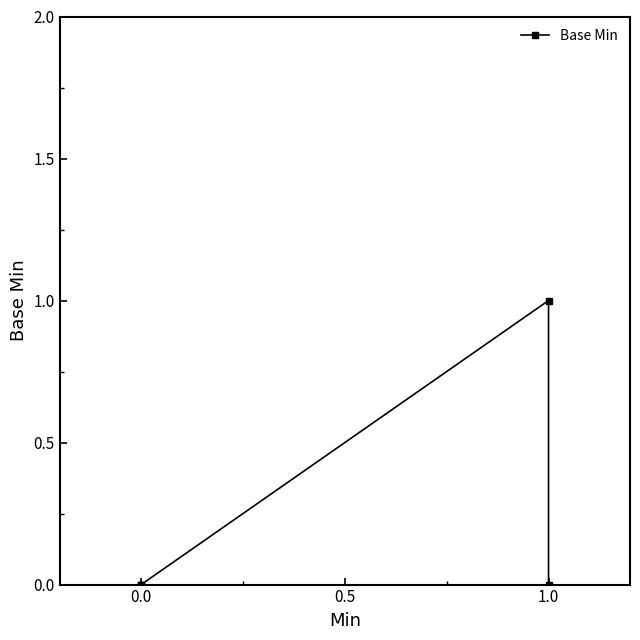

True or false: the data has more than 2 interior local peaks.

False